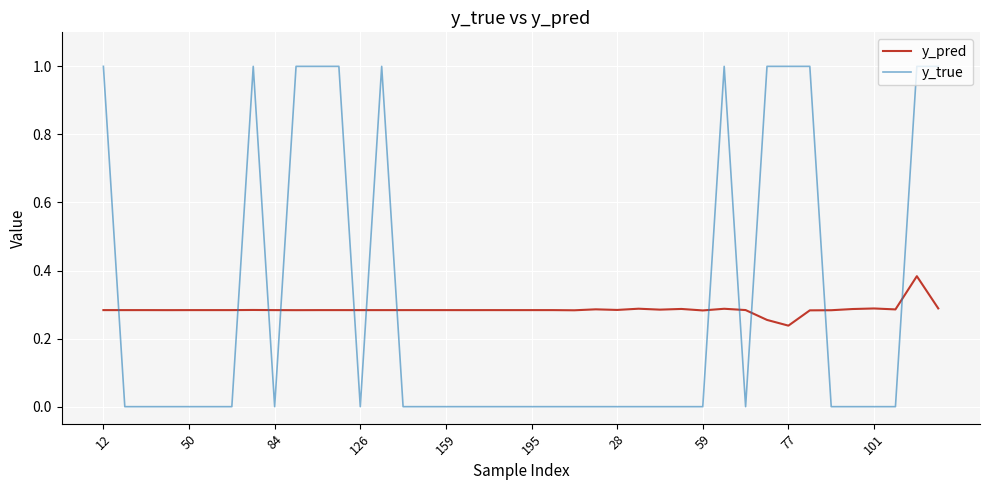

True or false: y_pred and y_true cross at least once.

True